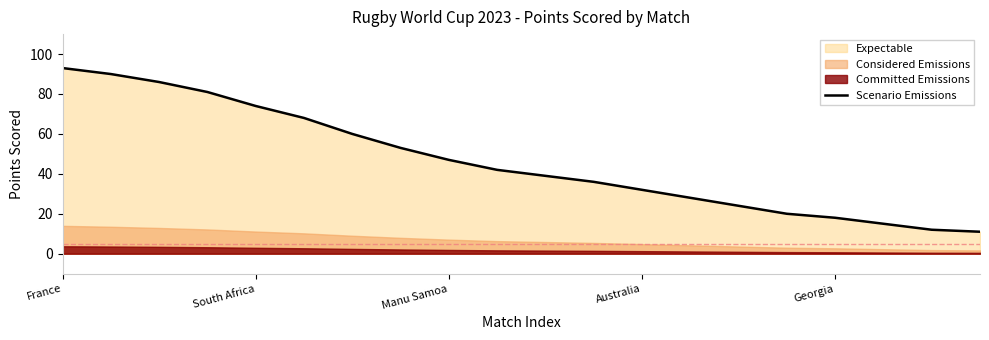

At which label is the value closest to 52?

7